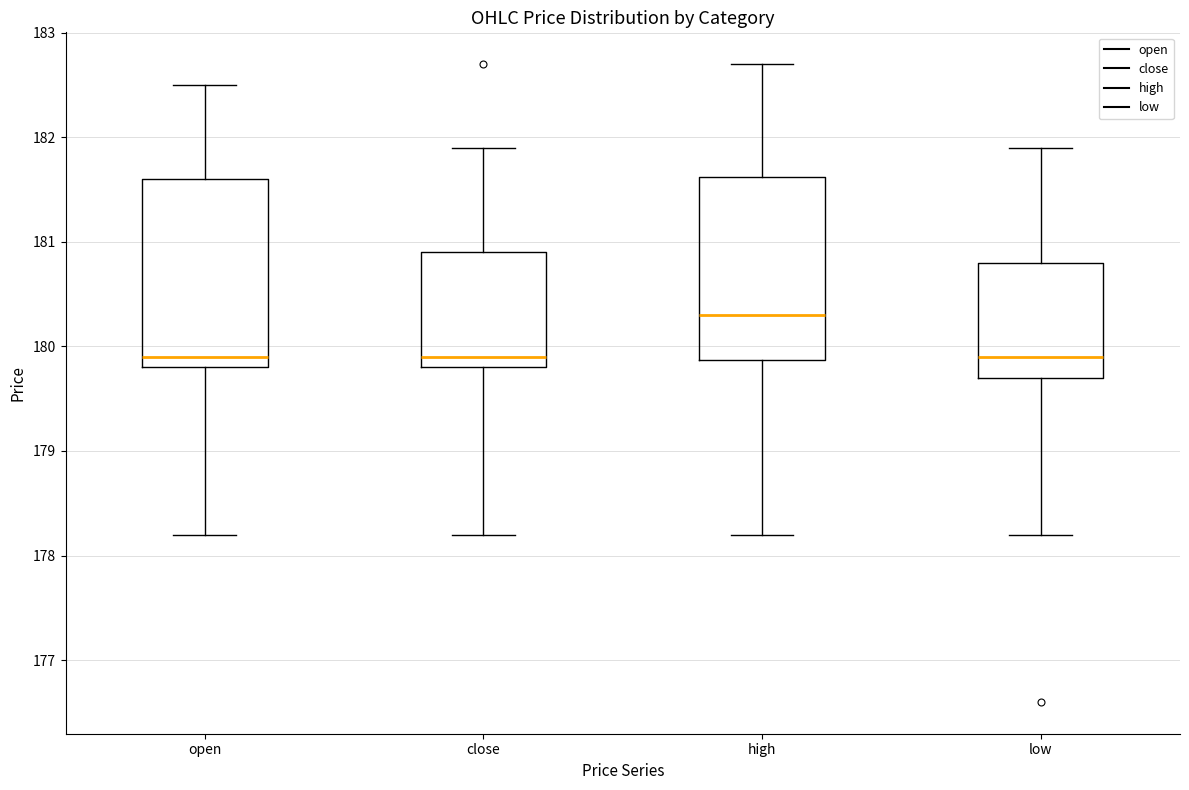

Reading left to right, read every box against the y-axis: the position of its median line, the range the box covers, and the ends of its whiskers. The values are not printed on the chart, so give them approximately, as read against the axis.

open: median 179.9, box 179.8 to 181.6, whiskers 178.2 to 182.5
close: median 179.9, box 179.8 to 180.9, whiskers 178.2 to 181.9
high: median 180.3, box 179.9 to 181.6, whiskers 178.2 to 182.7
low: median 179.9, box 179.7 to 180.8, whiskers 178.2 to 181.9